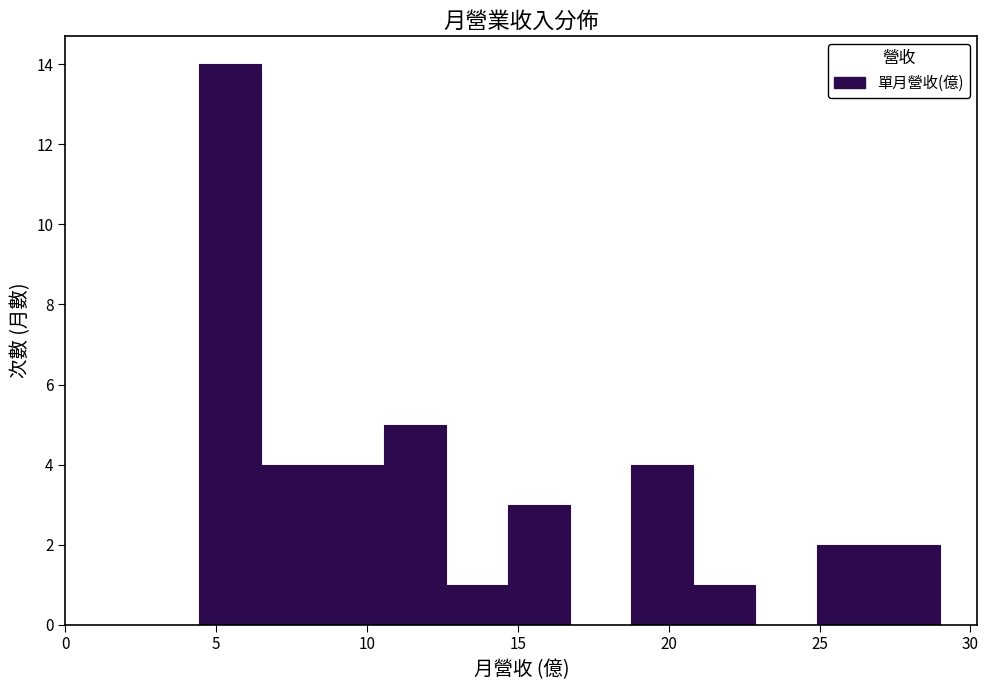

Reading left to right, transcribe this chart: for each bar, give the range it covers on the x-axis and its height. Neither the bar edges nor the heights are printed on the chart, so give them approximately, as read against the axes.

4.5 to 6.5: 14
6.5 to 8.5: 4
8.5 to 10.5: 4
10.5 to 12.5: 5
12.5 to 14.5: 1
14.5 to 16.5: 3
16.5 to 19.0: 0
19.0 to 21.0: 4
21.0 to 23.0: 1
23.0 to 25.0: 0
25.0 to 27.0: 2
27.0 to 29.0: 2